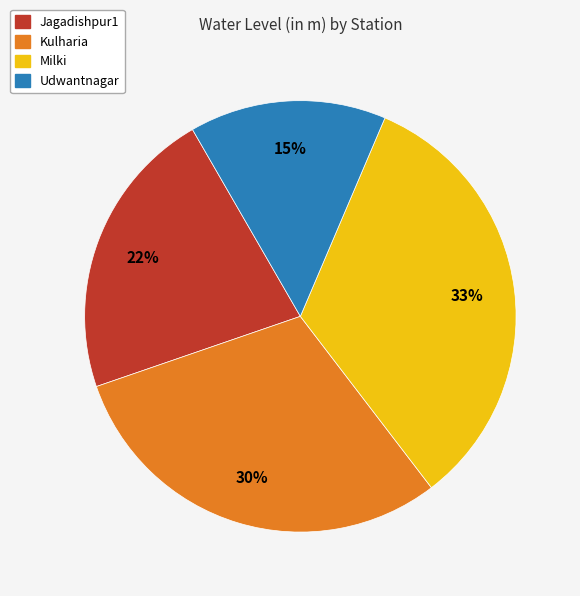

True or false: Jagadishpur1 accounts for 13% of the total.

False